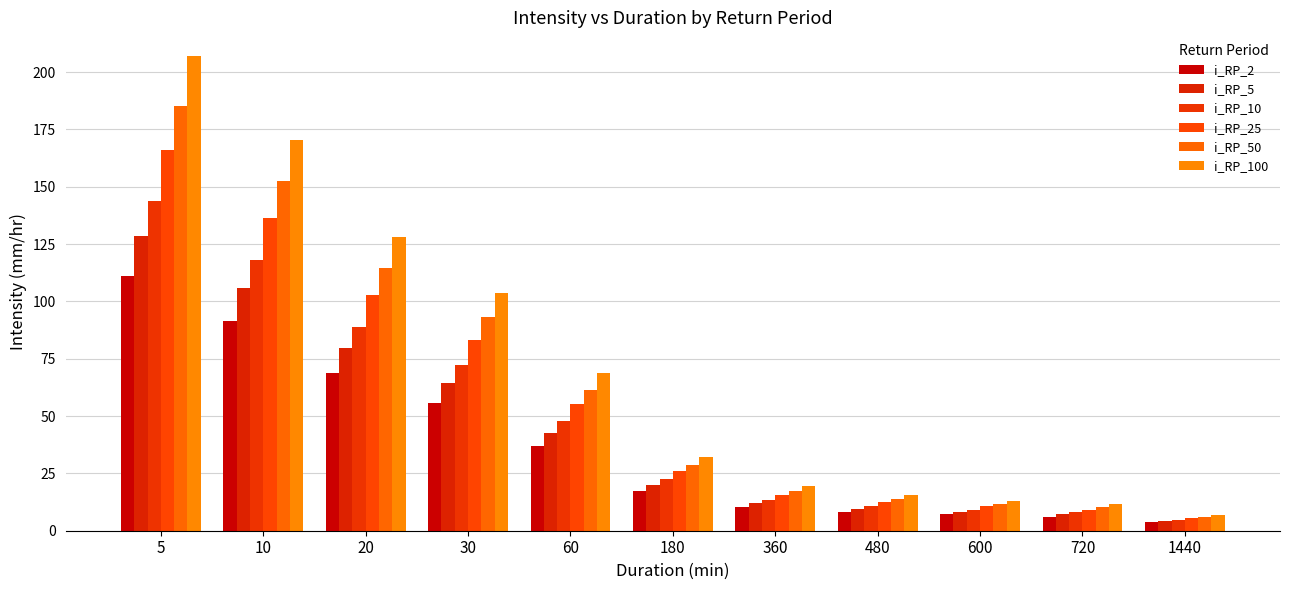

What is the sum of the i_RP_25 values at 20 and 600?

113.2